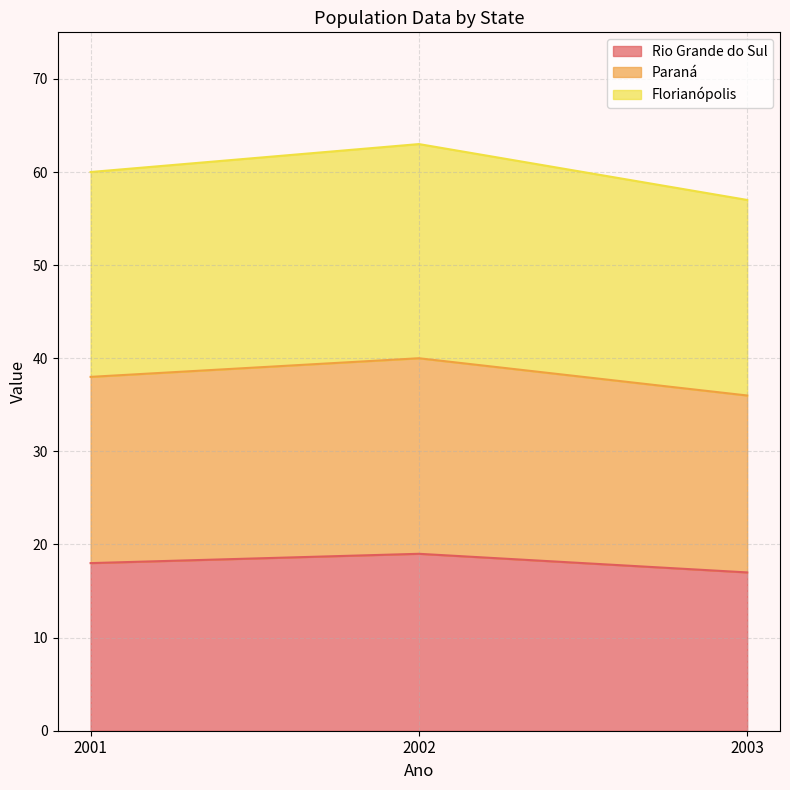

What is the total value across all series at 2003?

57